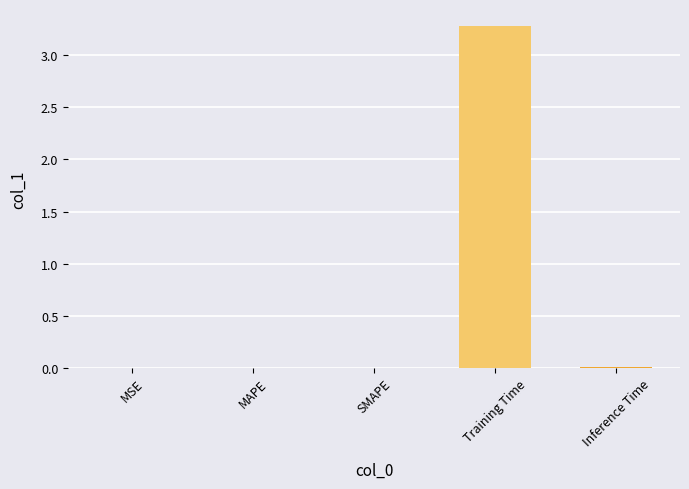

What is the maximum value shown in the chart?

3.3